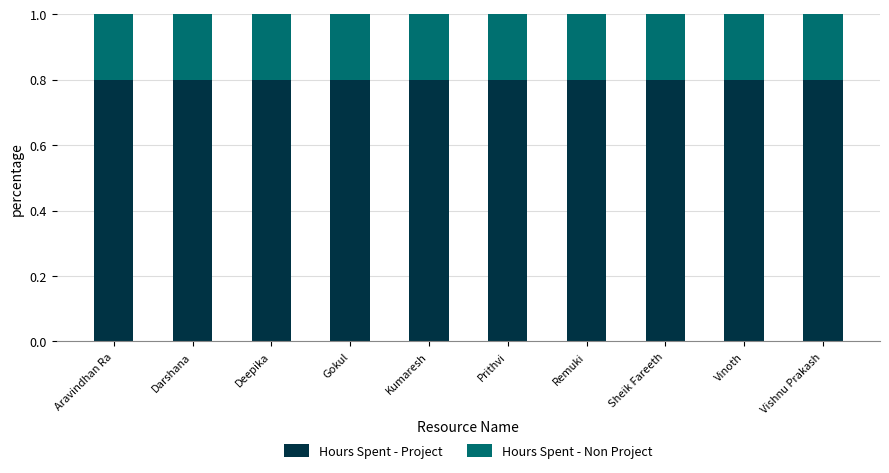

What is the sum of all Hours Spent - Project values?

8.0